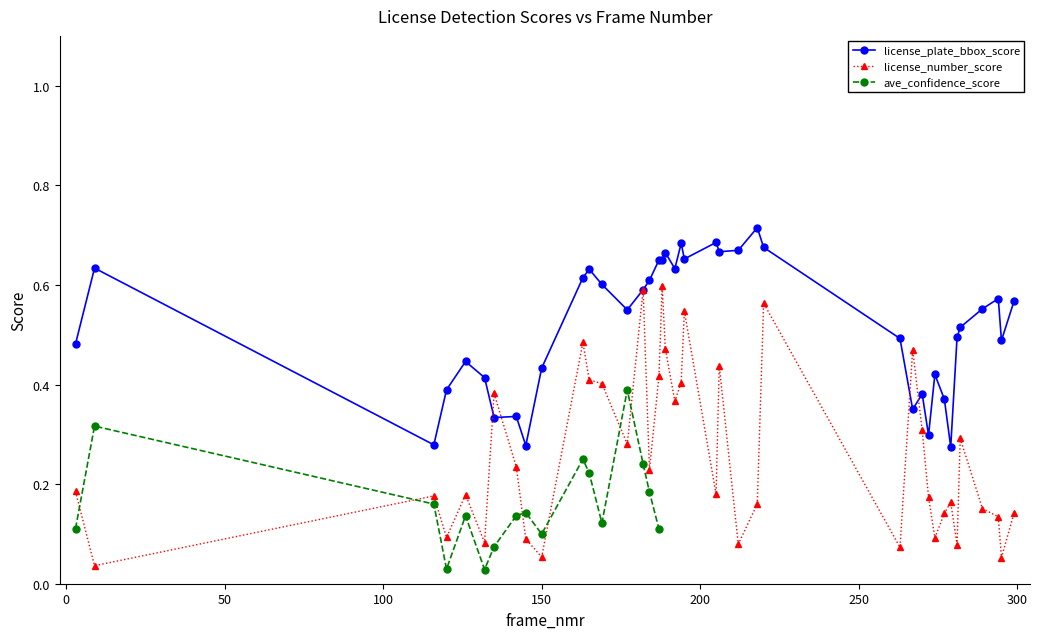

How many intersections are there between license_plate_bbox_score and license_number_score?

6